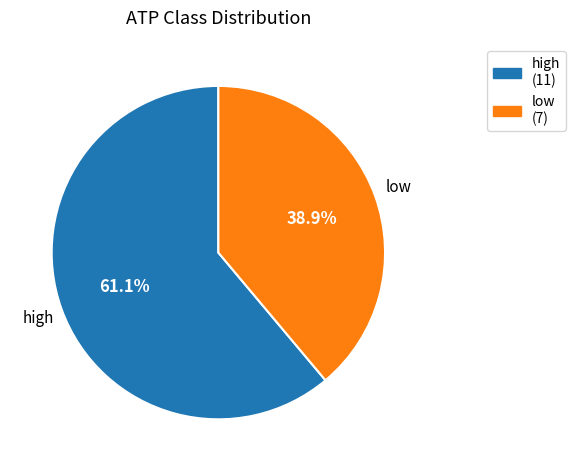

To the nearest percent, what is the combined percentage of high and low?

100%